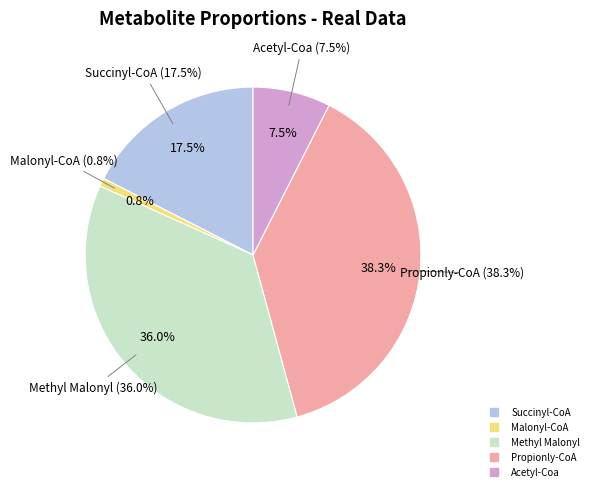

Which category has the smallest portion of the pie?

Malonyl-CoA